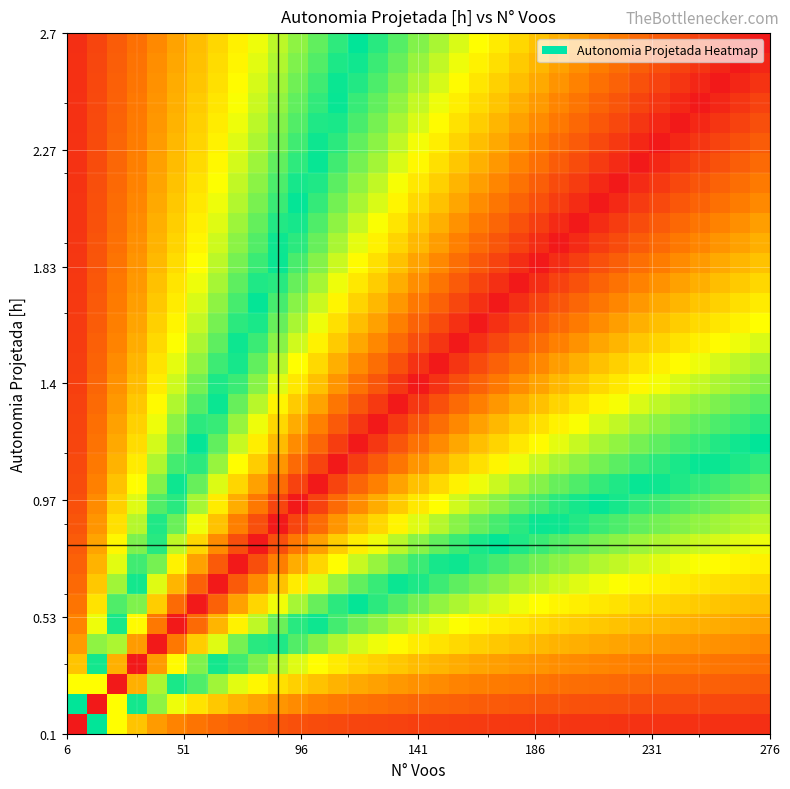

How many series are shown in this chart?

35